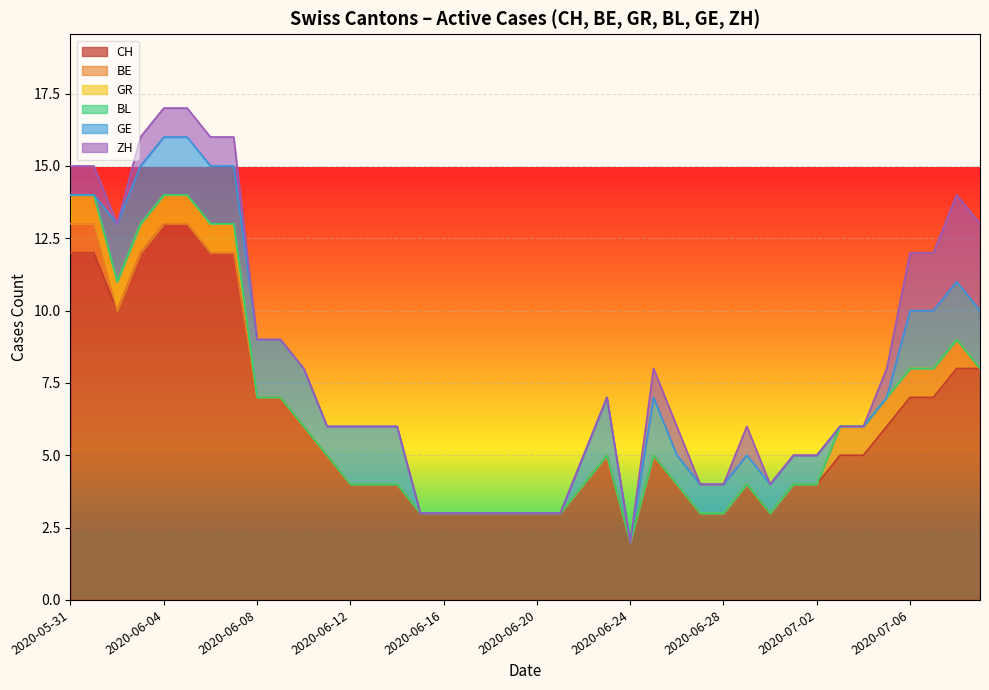

What is the highest value of the CH series?

13